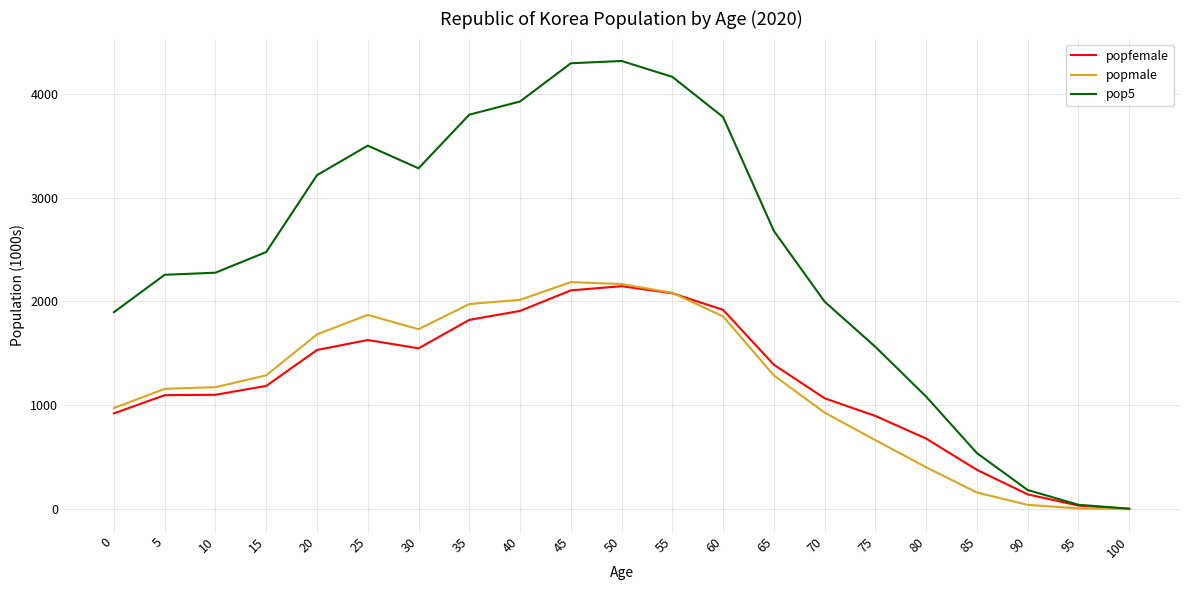

Does the chart have visible grid lines?

Yes